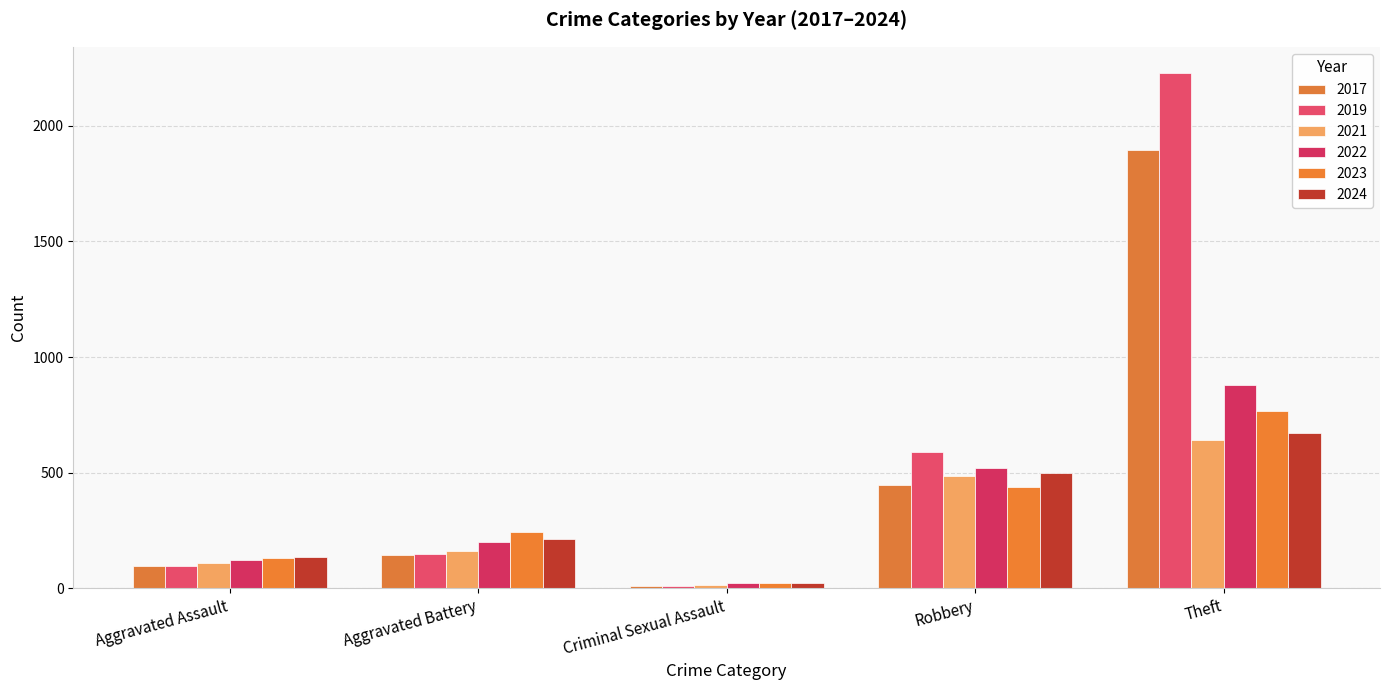

At which category is the sum across all series the highest?

Theft